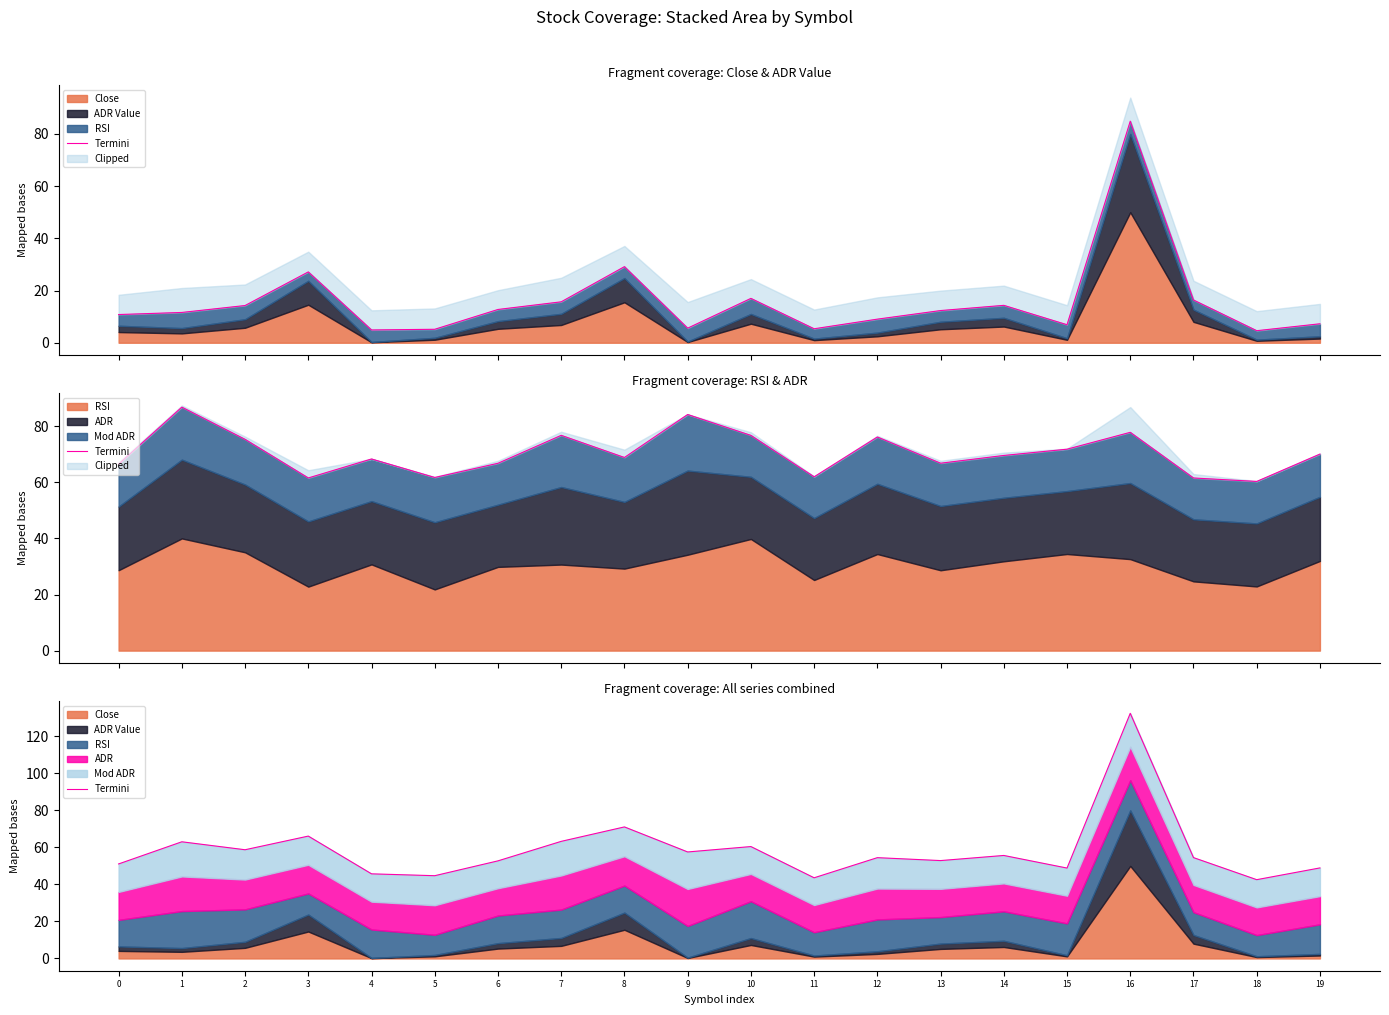

What value does the data have at 16?

132.5